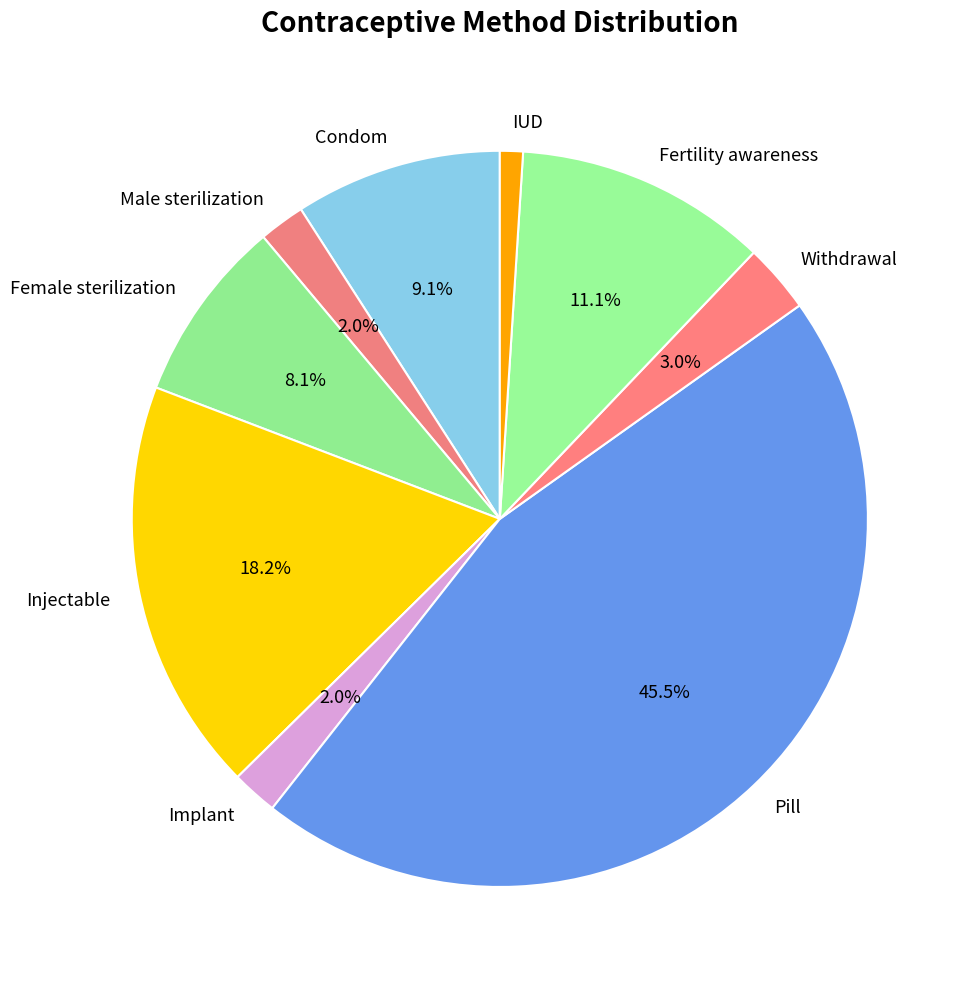

How many segments does this pie chart have?

9